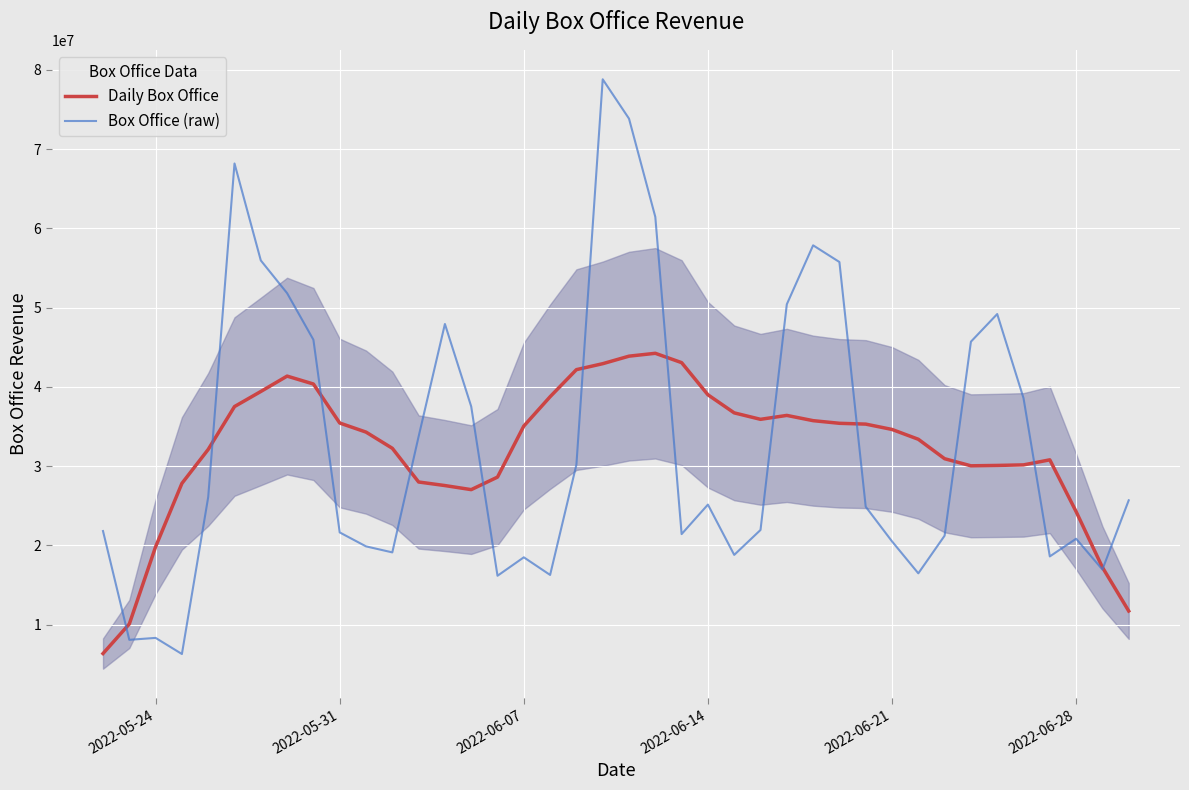

Which series has the largest total across all categories?

Box Office (raw)